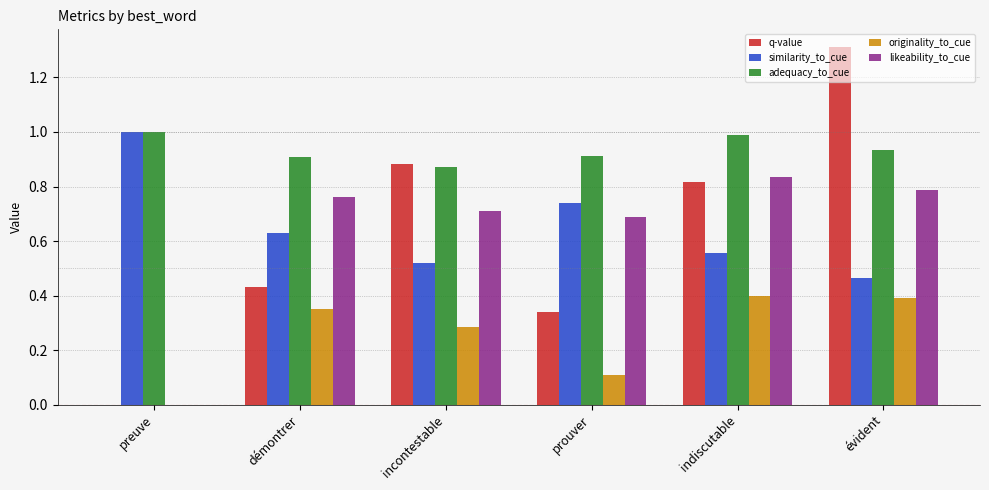

How many series are shown in this chart?

5